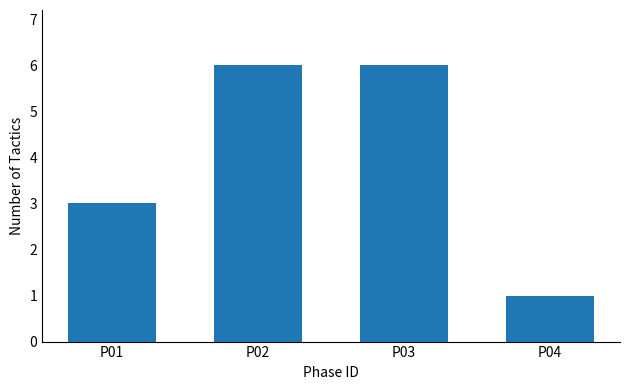

Reading left to right, extract all data points from this chart.

P01=3	P02=6	P03=6	P04=1